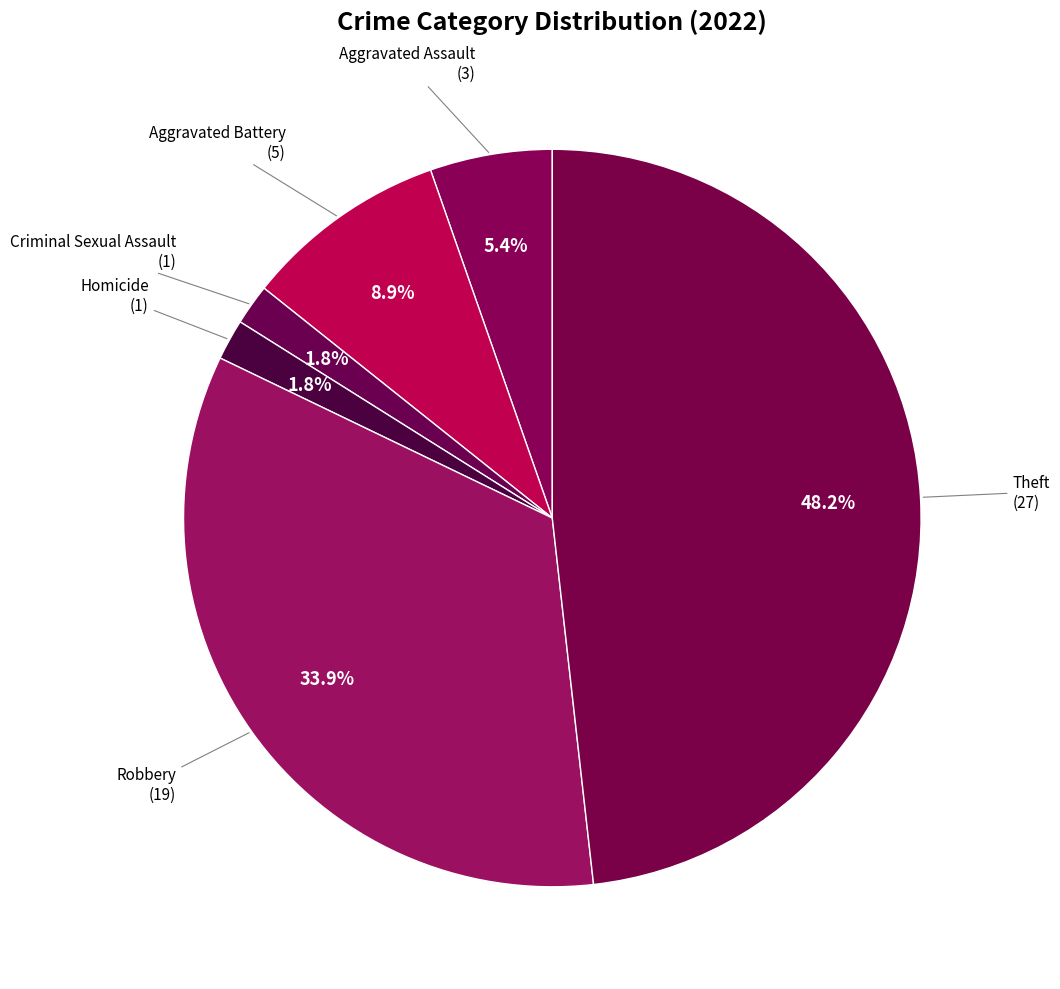

How many segments does this pie chart have?

6